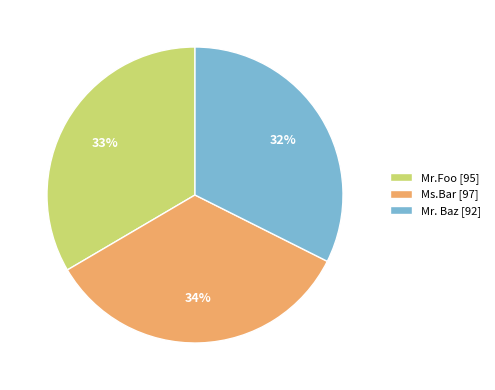

To the nearest percent, what percentage of the pie is Ms.Bar?

34%